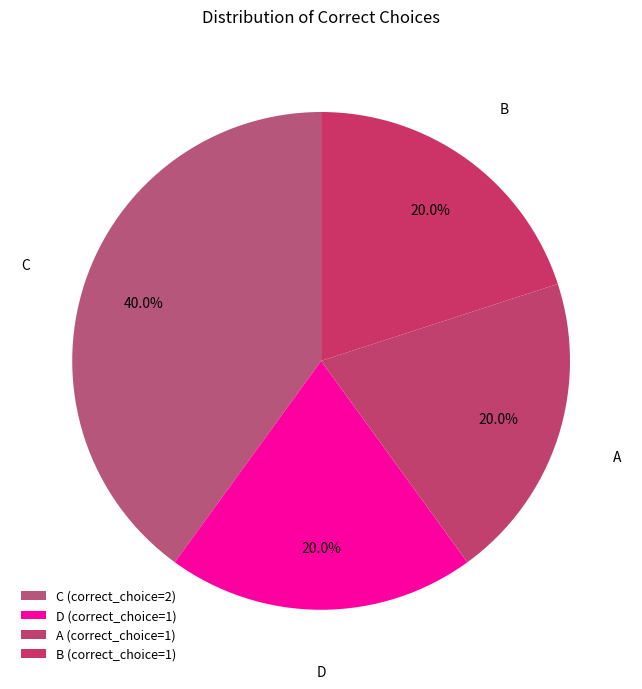

How many segments does this pie chart have?

4